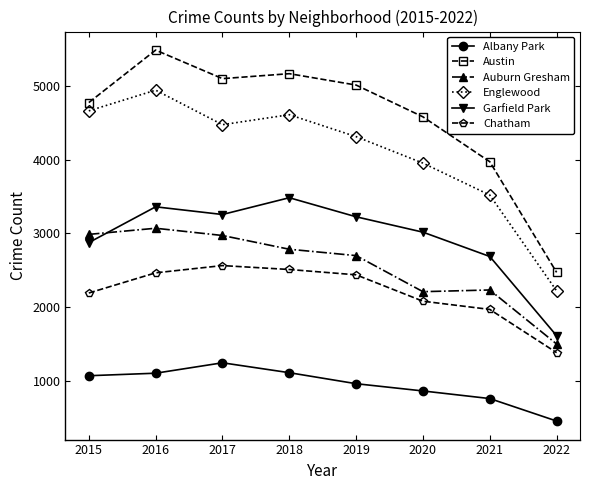

What is the highest value of the Englewood series?

4939